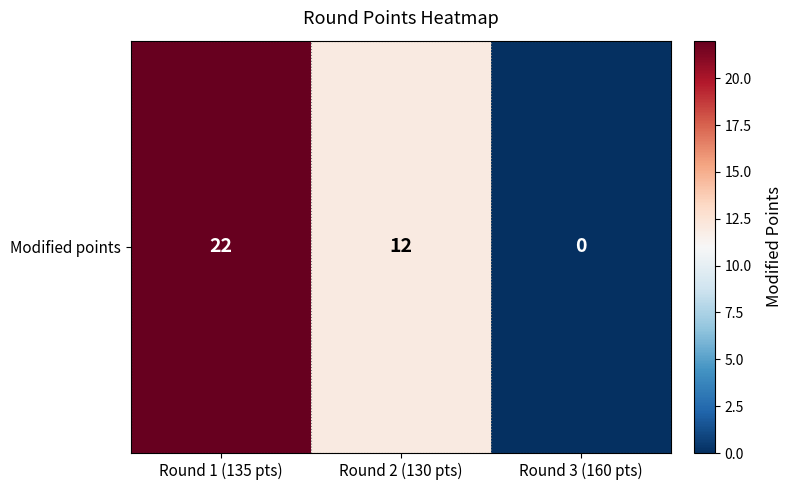

At which label is the value closest to 11?

Round 2 (130 pts)